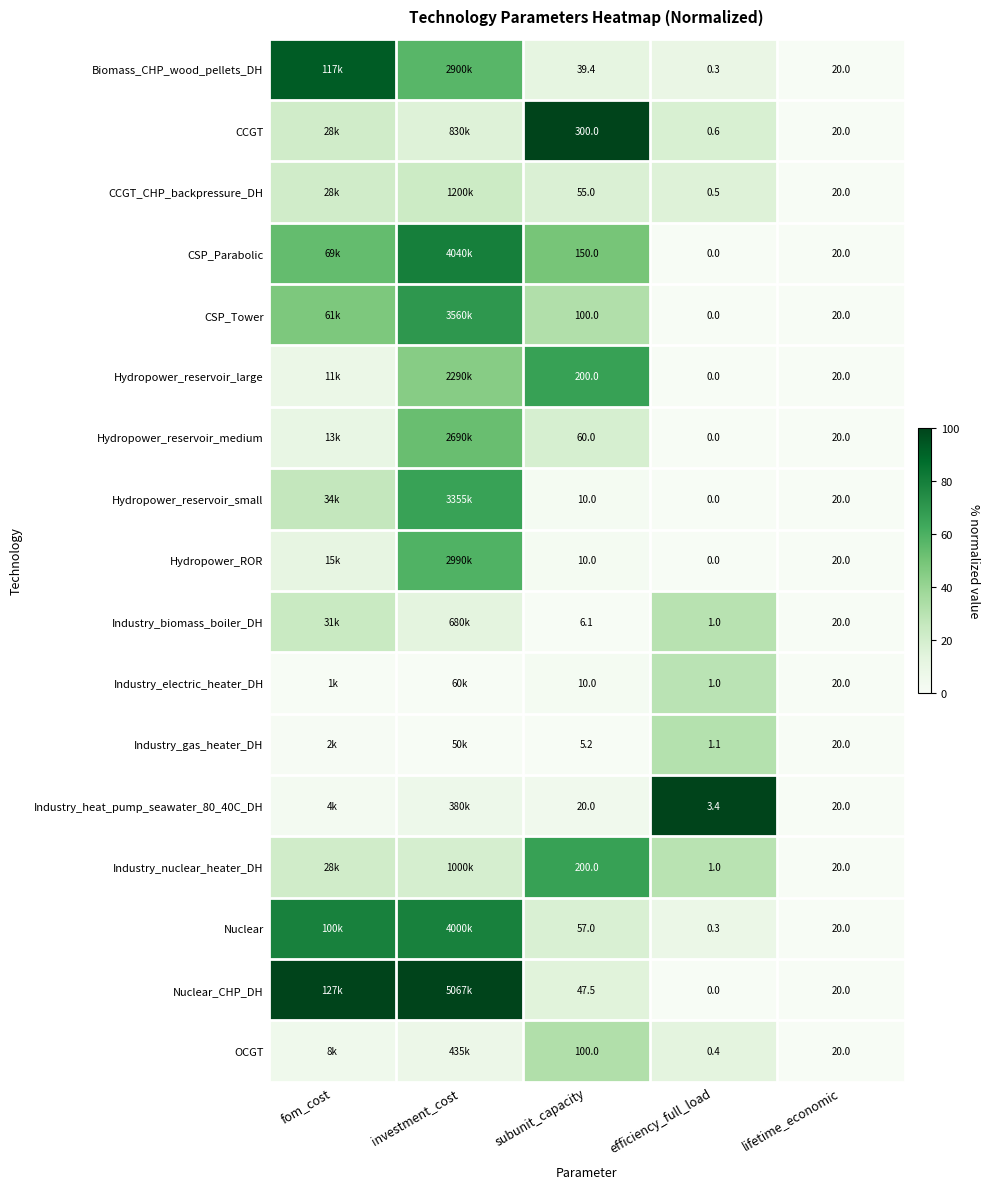

Is the value of Industry_gas_heater_DH at subunit_capacity greater than the value of Industry_heat_pump_seawater_80_40C_DH at lifetime_economic?

No